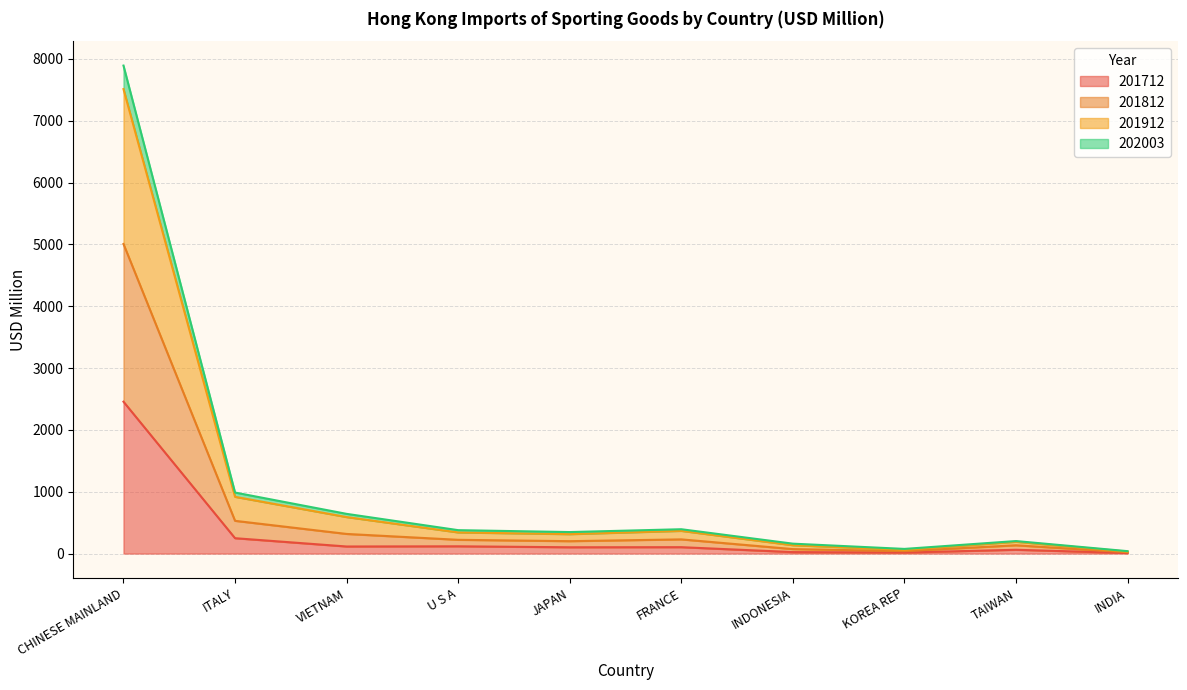

Is the value of 201812 at U S A greater than the value of 202003 at FRANCE?

Yes